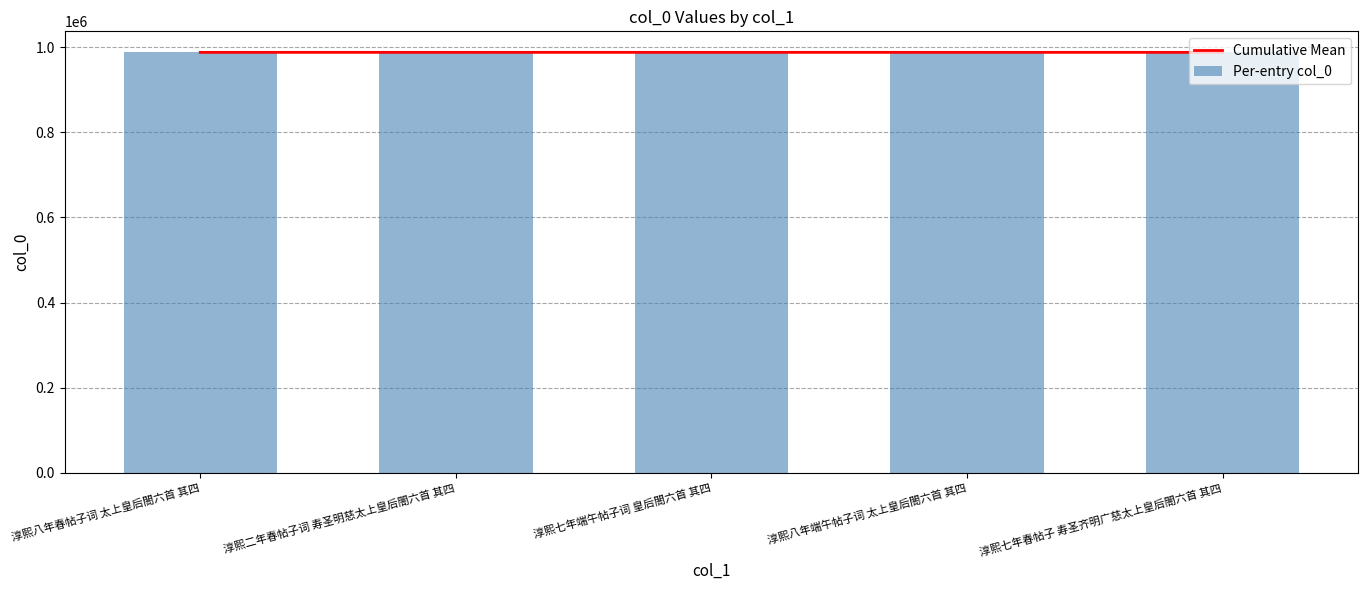

Reading left to right, what are all the values shown in this chart?

Cumulative Mean: 988146.0	988143.0	988137.0	988142.2	988137.4
Per-entry col_0: 988146.0	988140.0	988125.0	988158.0	988118.0